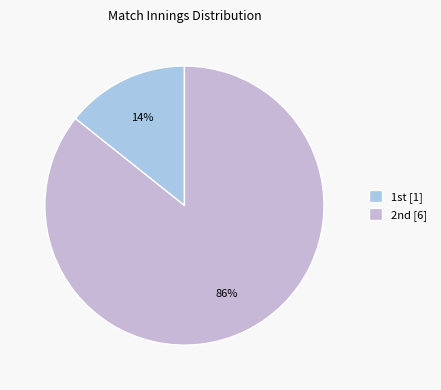

Which slice represents more than half of the pie?

2nd